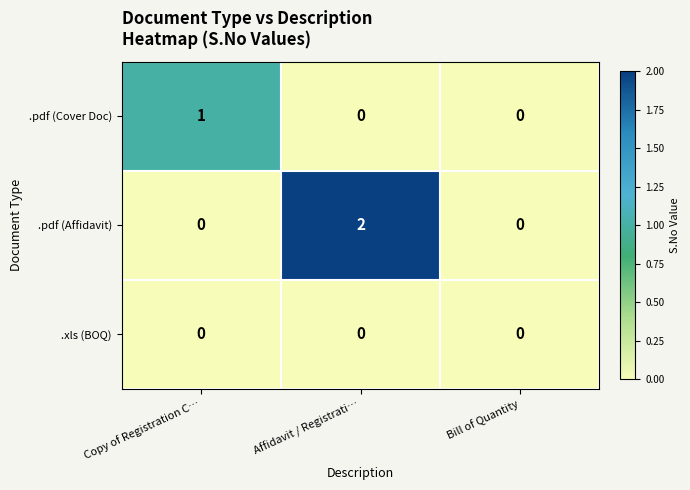

How many data points does each series have?

3